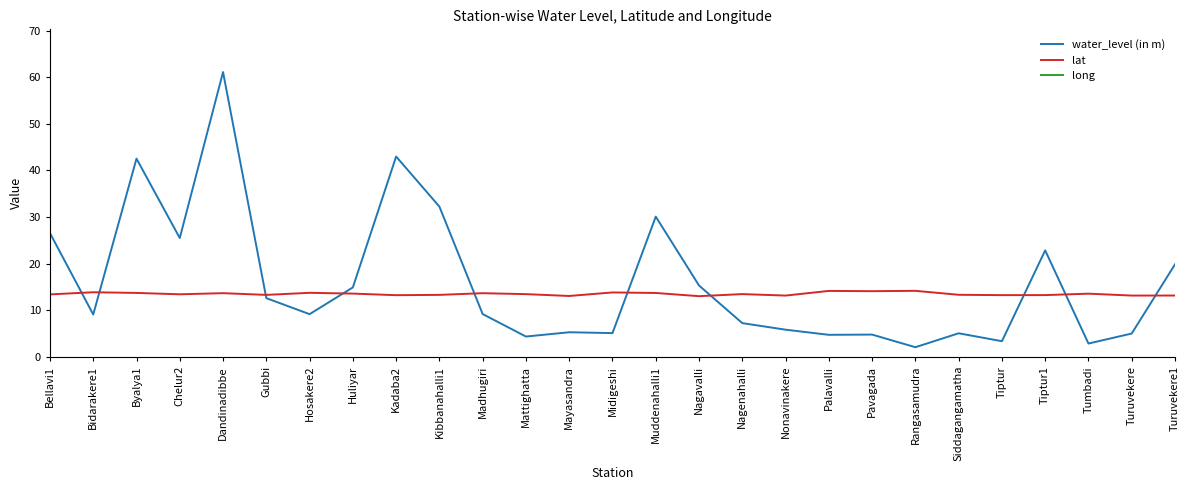

What are all the series names shown in the legend?

water_level (in m), lat, long